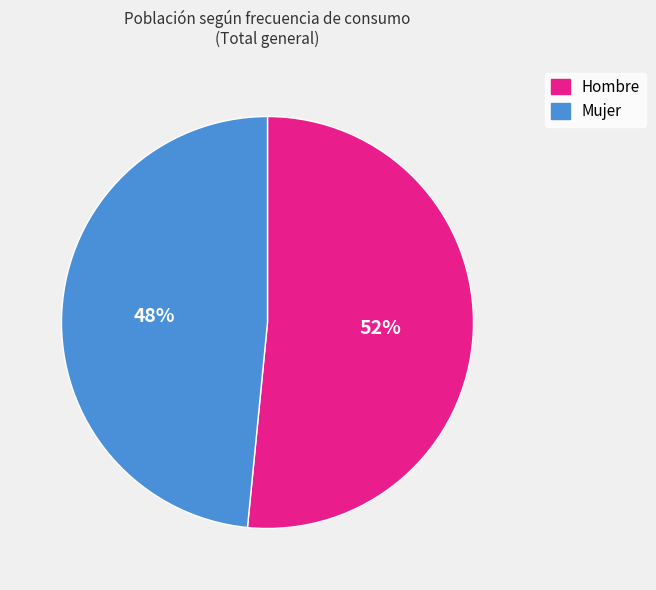

Is it true that Hombre is 65% of the pie?

False